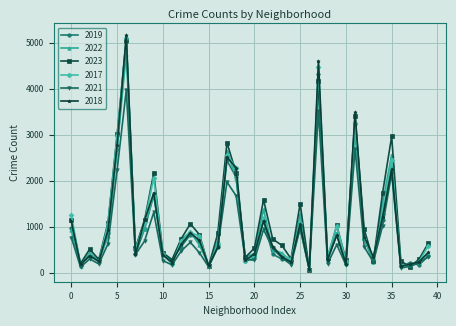

What is the maximum value shown in the chart?

5163